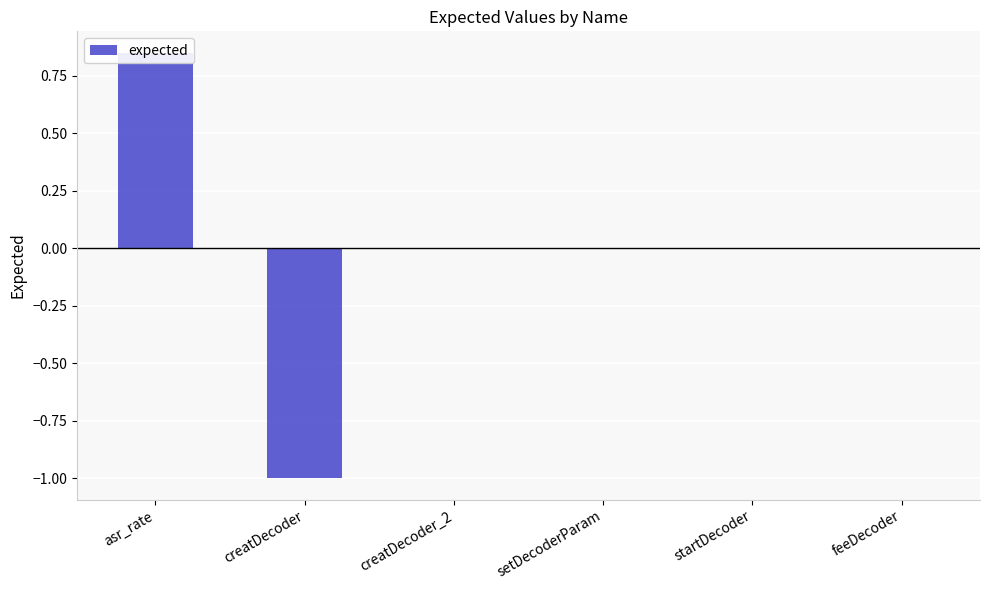

Which category has the lowest value across all series?

creatDecoder